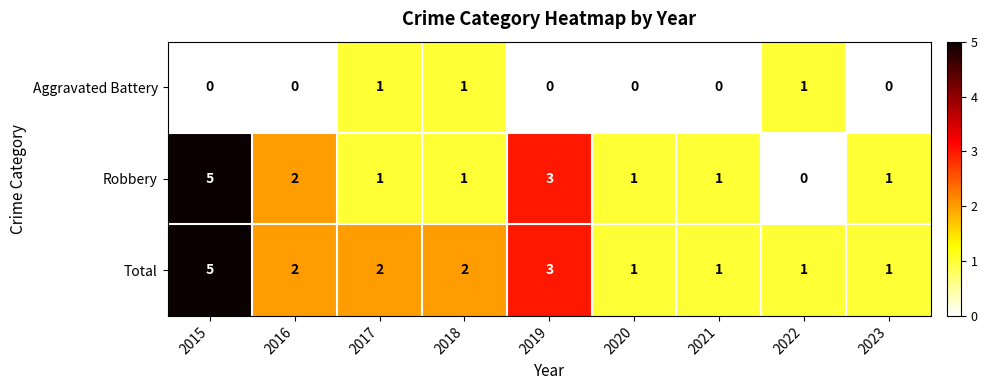

List the series in order of their overall mean, highest first.

Total, Robbery, Aggravated Battery